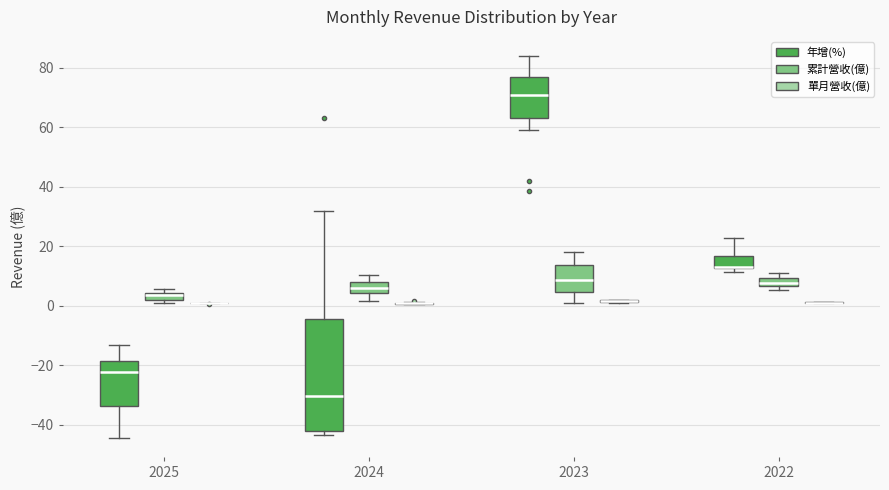

Comparing the boxes themselves (not the whiskers), which one is the tallest?

2024 (年增(%))